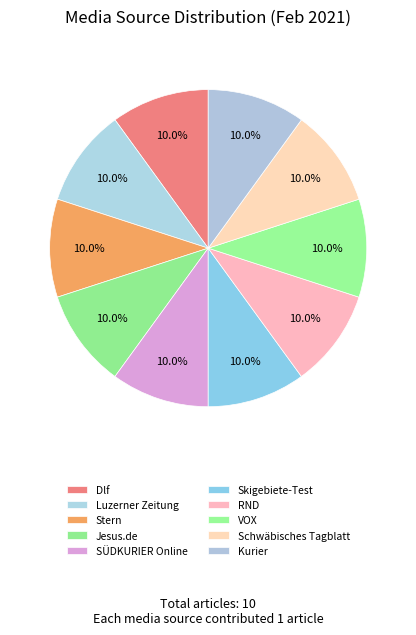

Is there a majority slice in this chart?

No